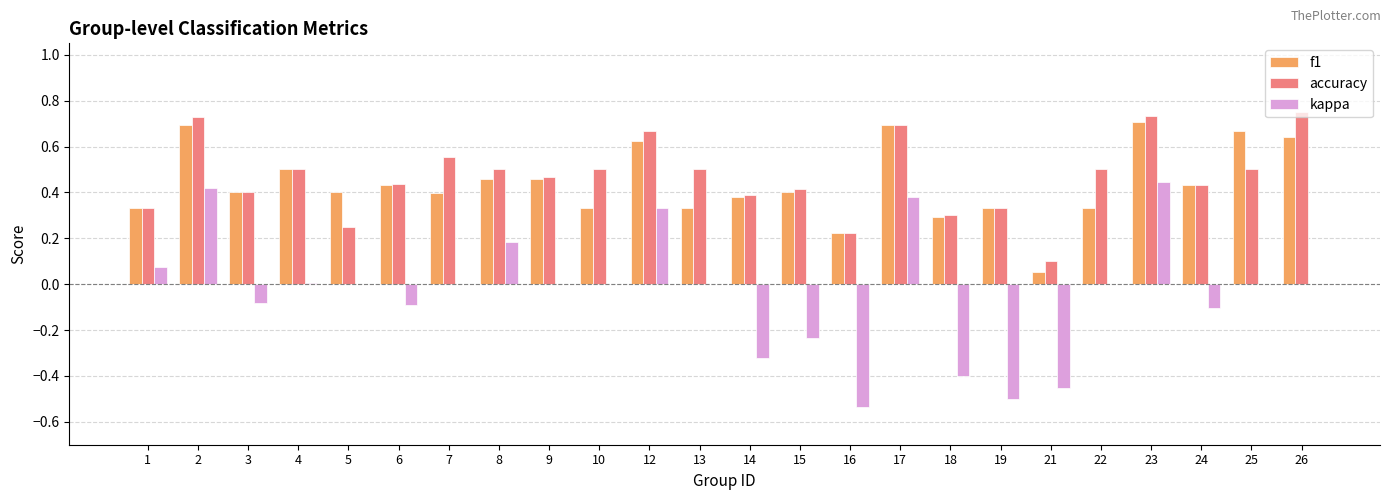

Is the value of f1 at 12 greater than the value of accuracy at 25?

Yes